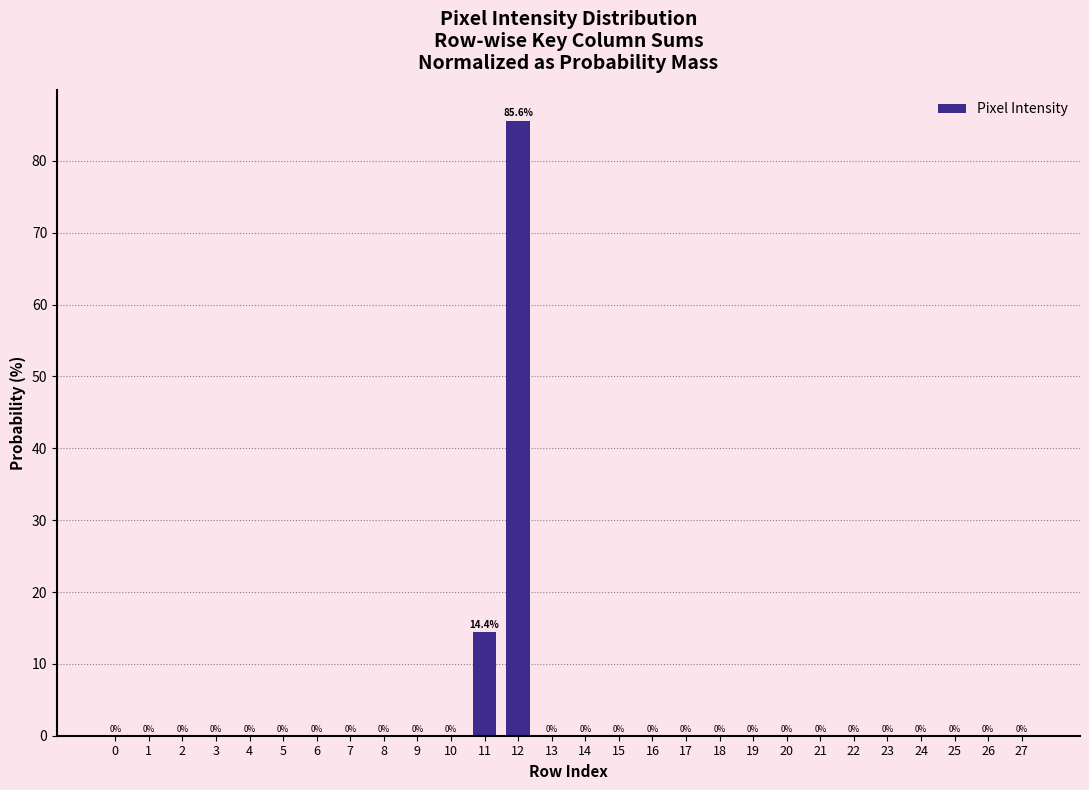

Is it true that the value at 27 is -44.6?

False